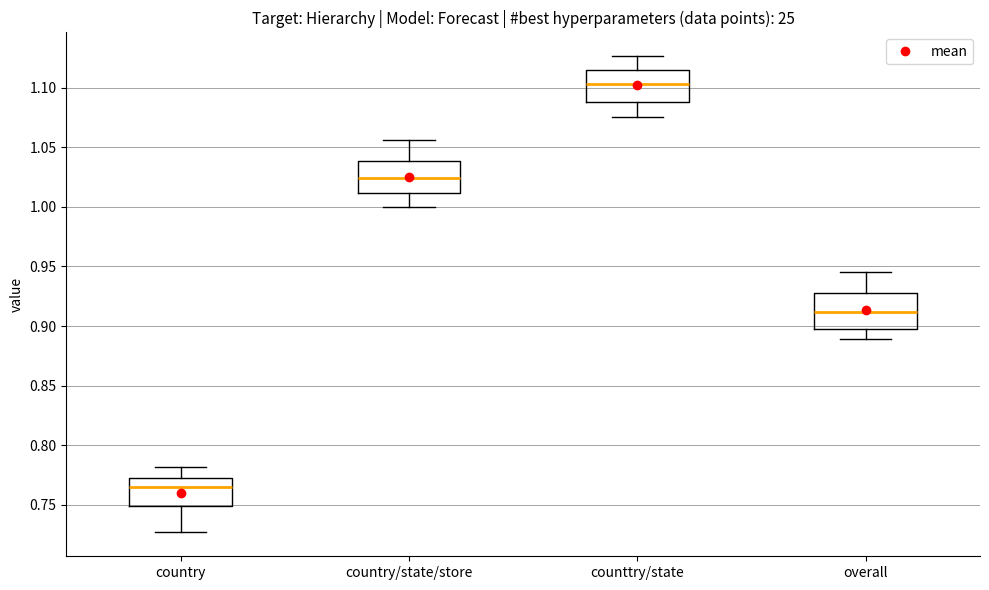

Reading left to right, read every box against the y-axis: the position of its median line, the range the box covers, and the ends of its whiskers. The values are not printed on the chart, so give them approximately, as read against the axis.

country: median 0.765, box 0.750 to 0.770, whiskers 0.725 to 0.780
country/state/store: median 1.025, box 1.010 to 1.040, whiskers 1.000 to 1.055
counttry/state: median 1.105, box 1.090 to 1.115, whiskers 1.075 to 1.125
overall: median 0.910, box 0.900 to 0.925, whiskers 0.890 to 0.945